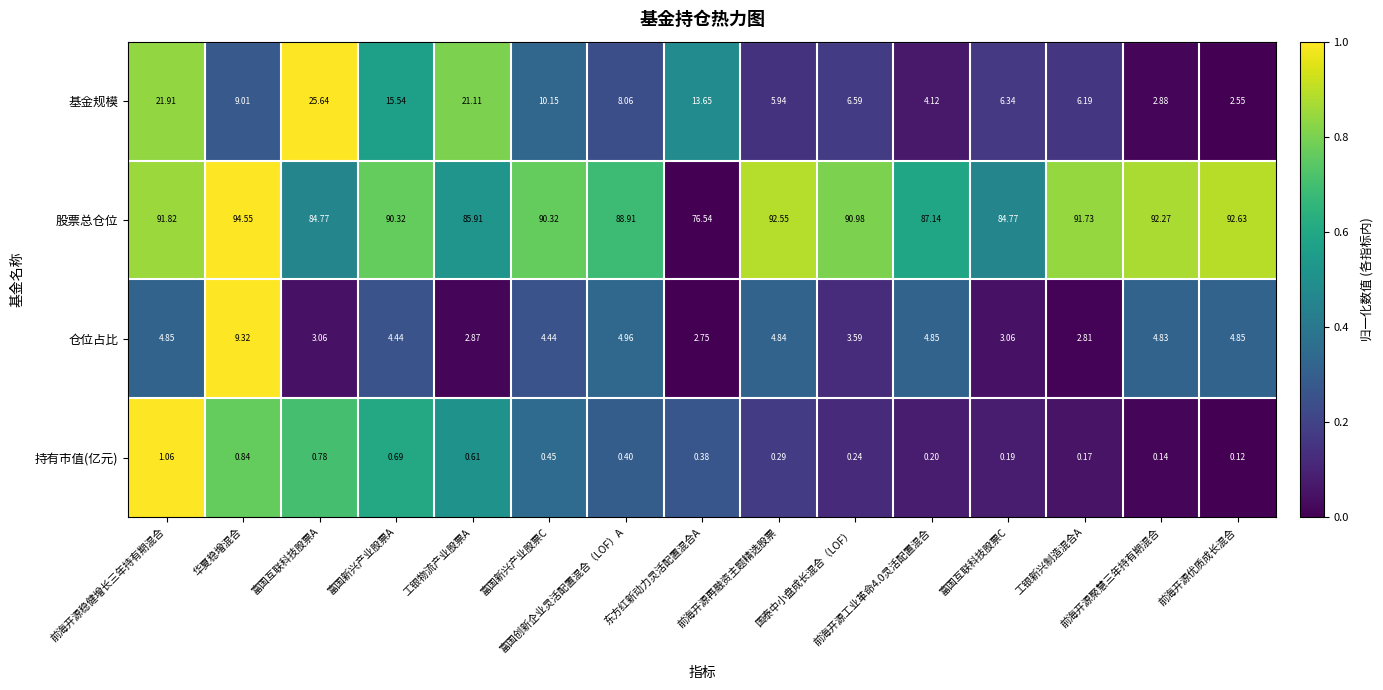

Which series has the largest total across all categories?

股票总仓位